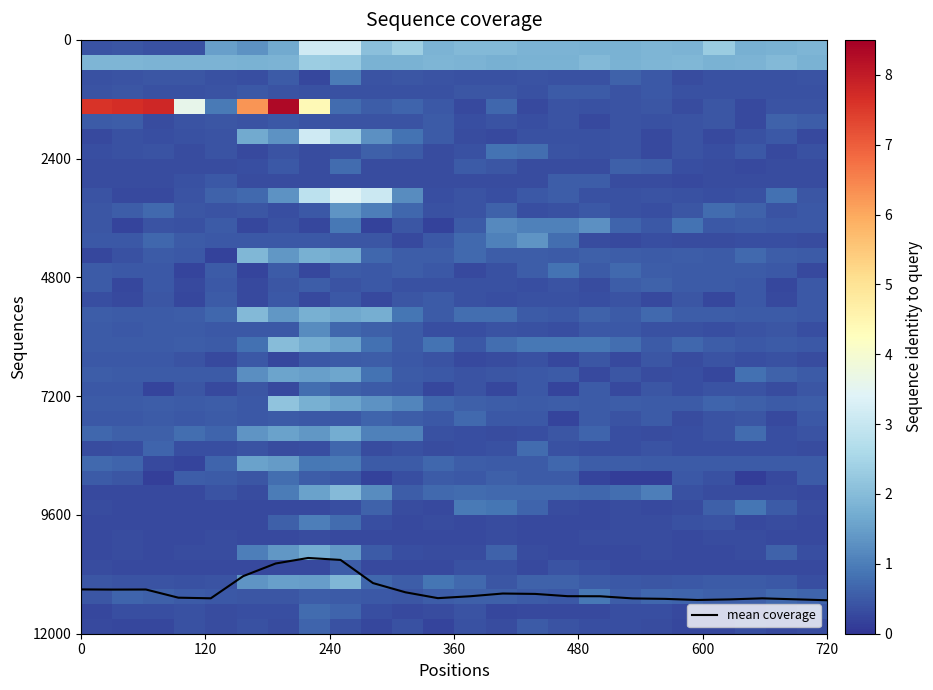

What is the smallest value displayed?

0.1